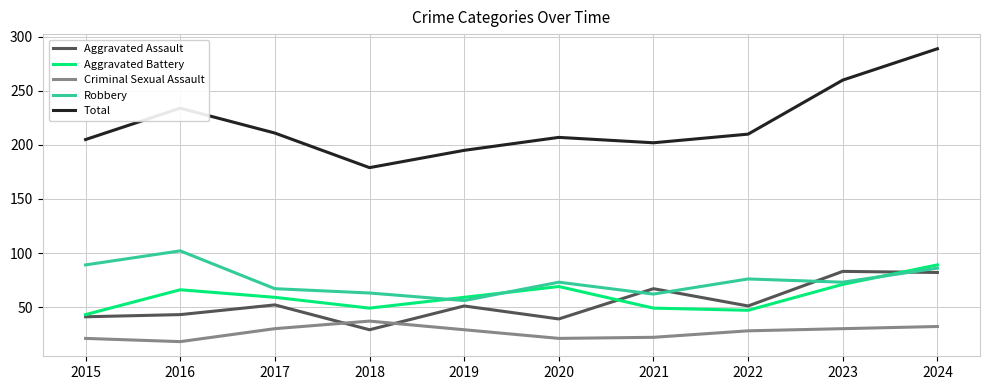

Which series has the largest total across all categories?

Total